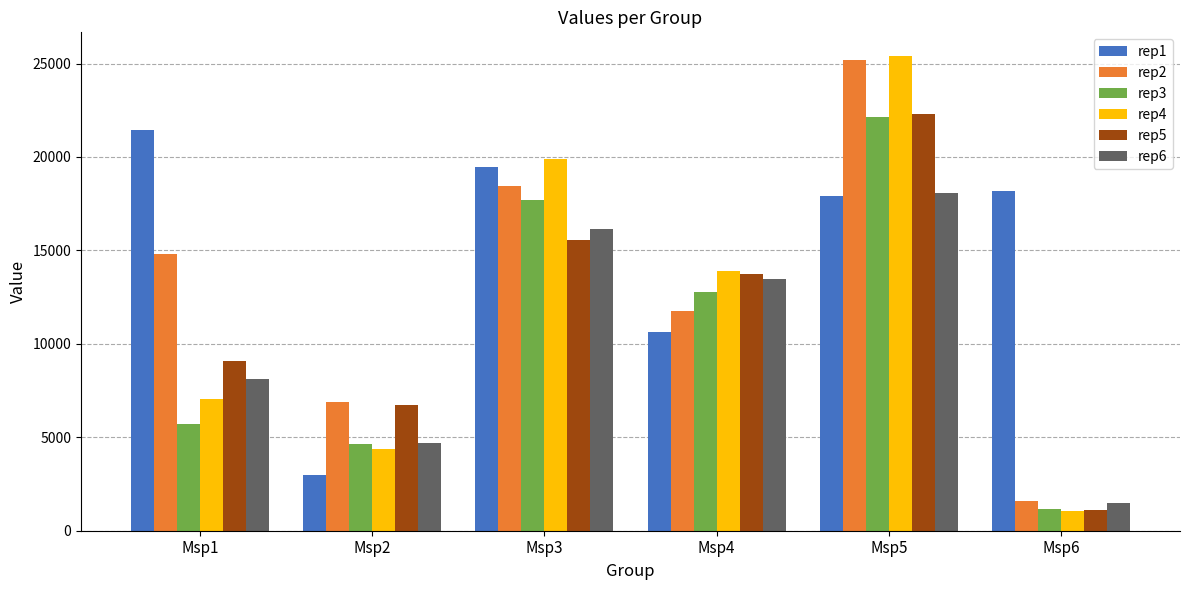

Is it true that rep2 equals 27290.2 at Msp3?

False